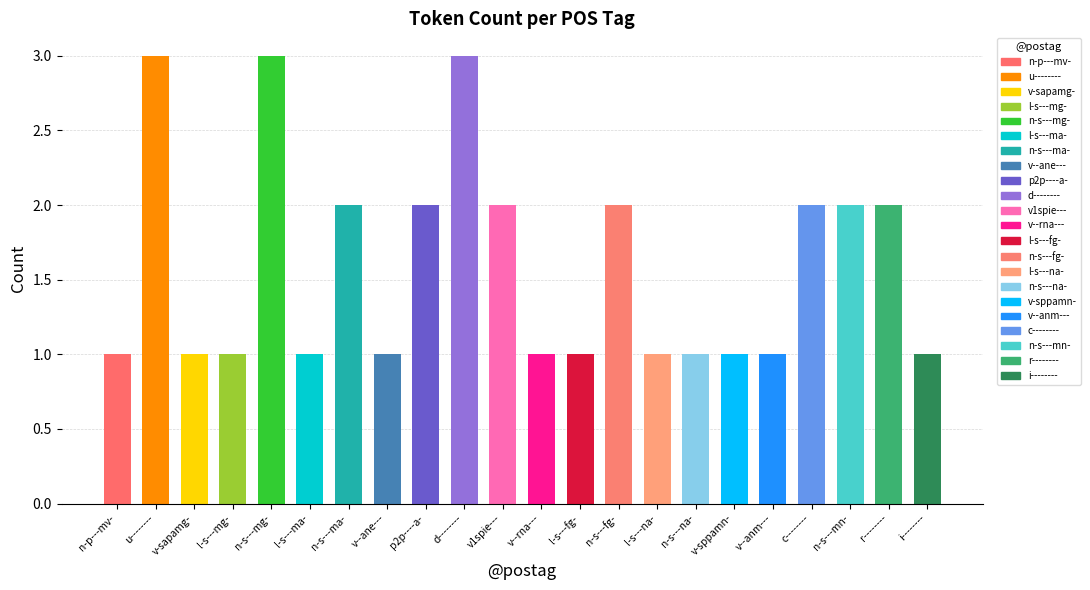

What is the label of the 13th bar from the left?

l-s---fg-